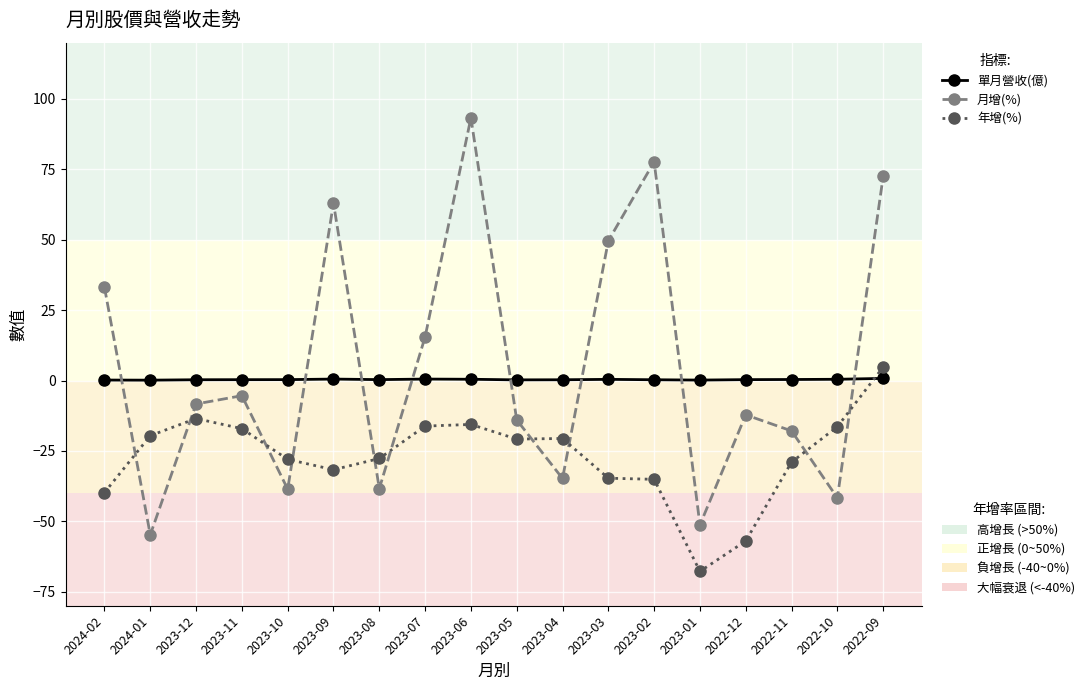

What is the label of the 16th point from the right?

2023-12